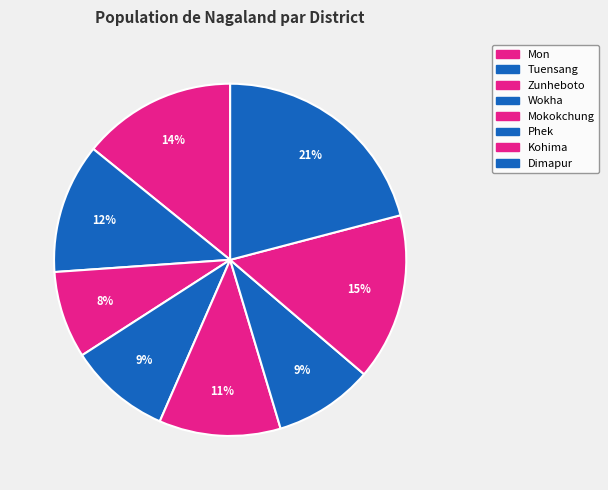

Does any single category account for the majority?

No